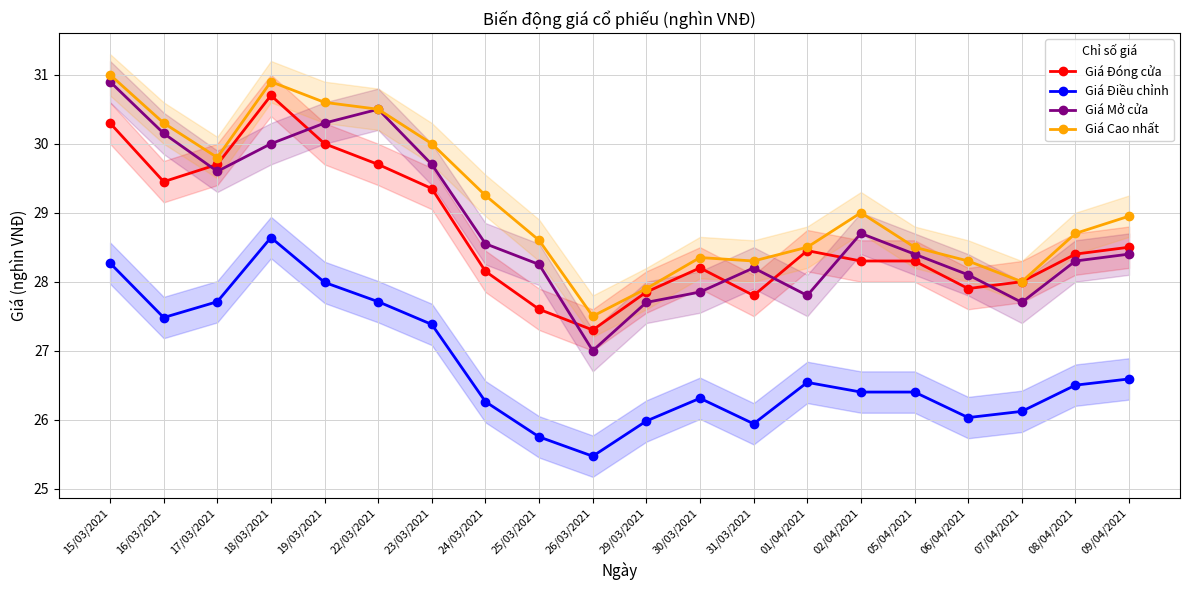

Where is Giá Điều chỉnh nearest to the value 27?

23/03/2021